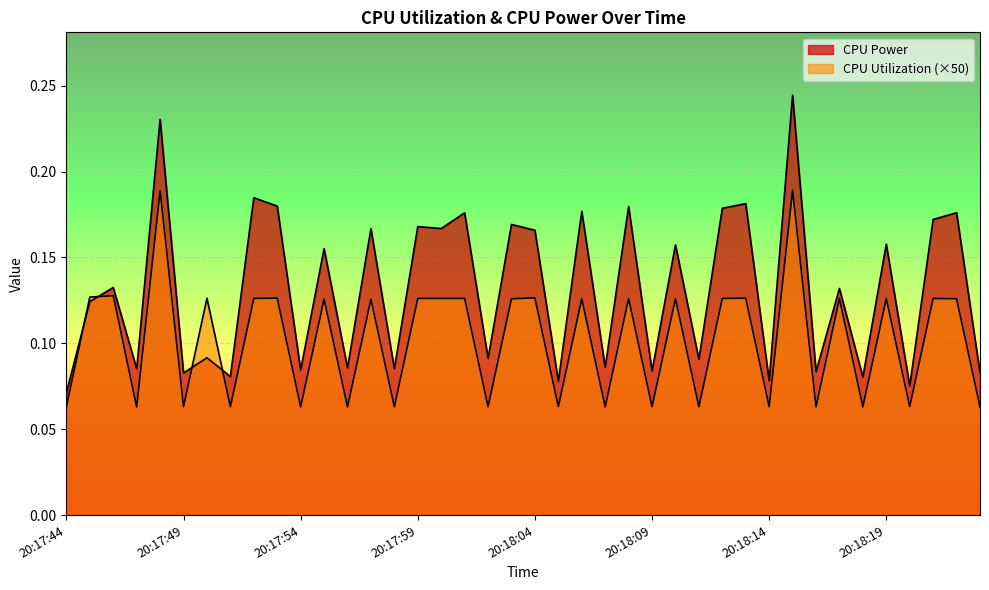

Which series has the largest total across all categories?

CPU Power